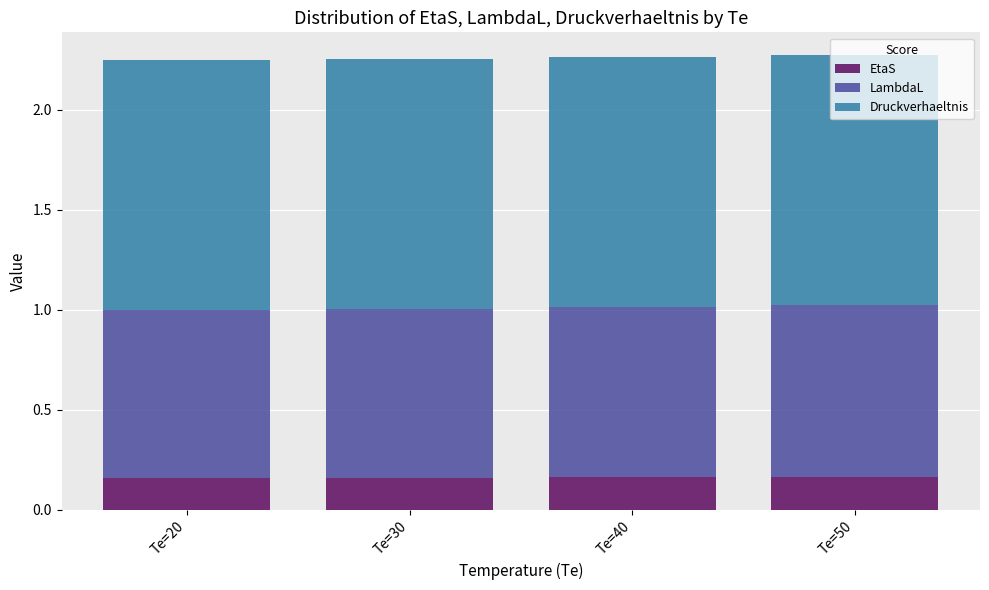

Are the bars horizontal?

No